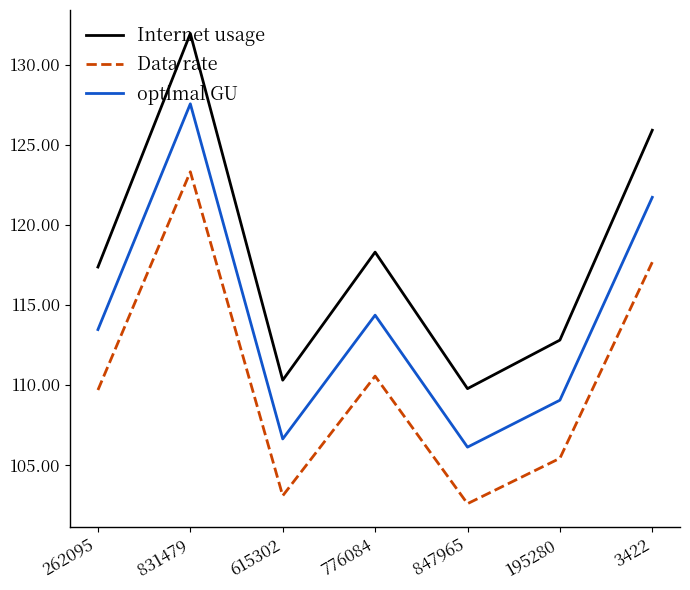

Is it true that Data rate equals 105.4 at 195280?

True